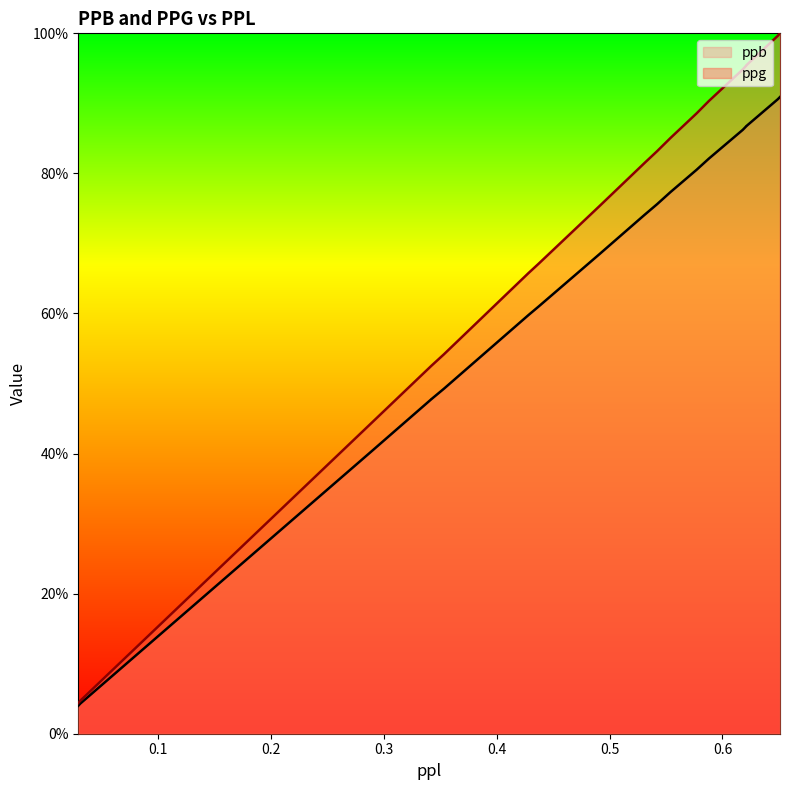

Where is ppg nearest to the value 52?

0.342